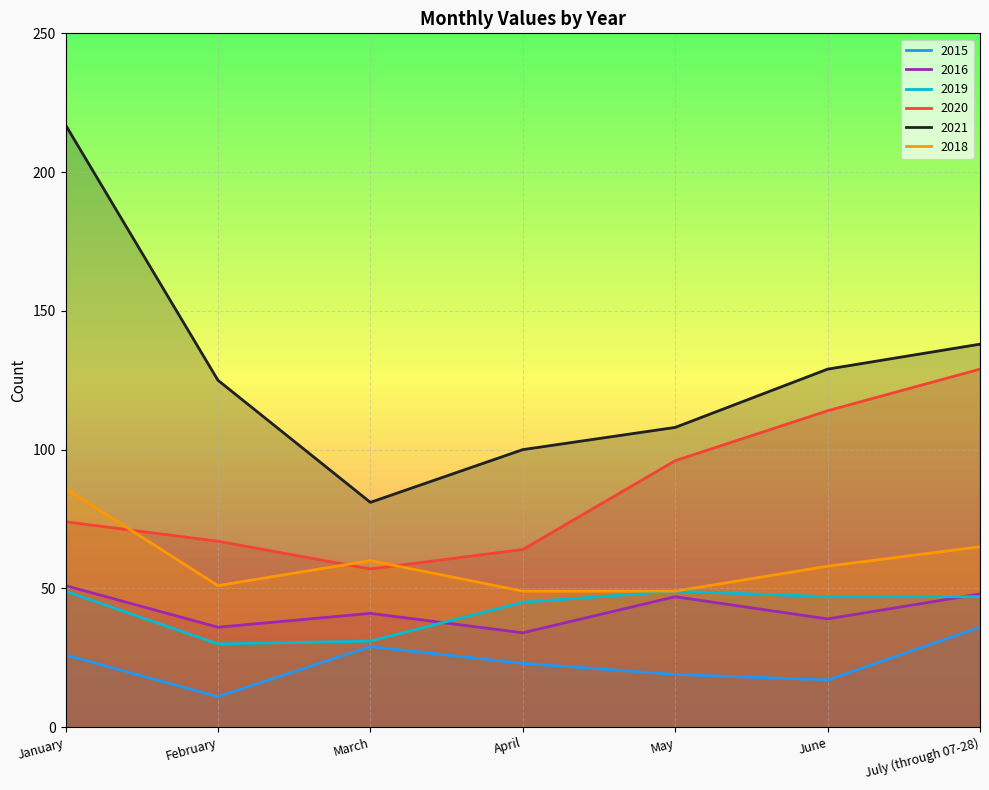

True or false: 2016 and 2021 cross at least once.

False